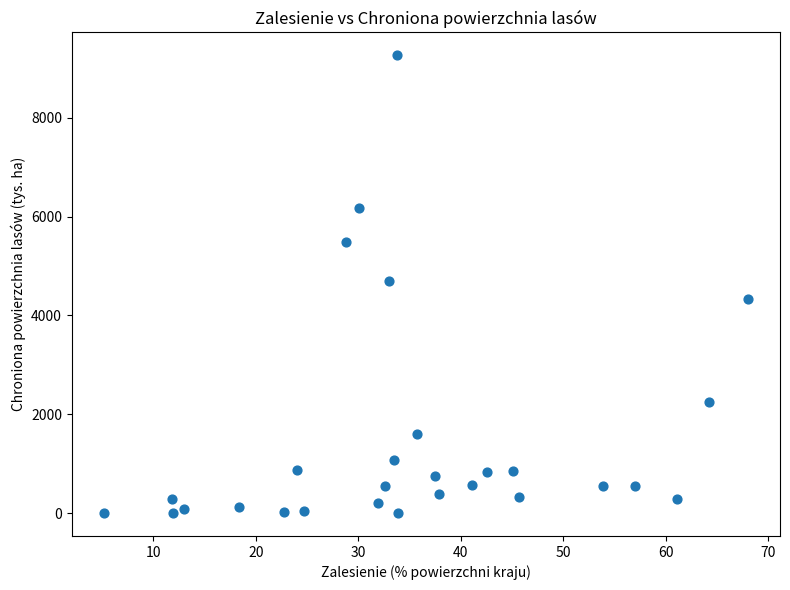

What is the range of X values (max minus min)?

62.8